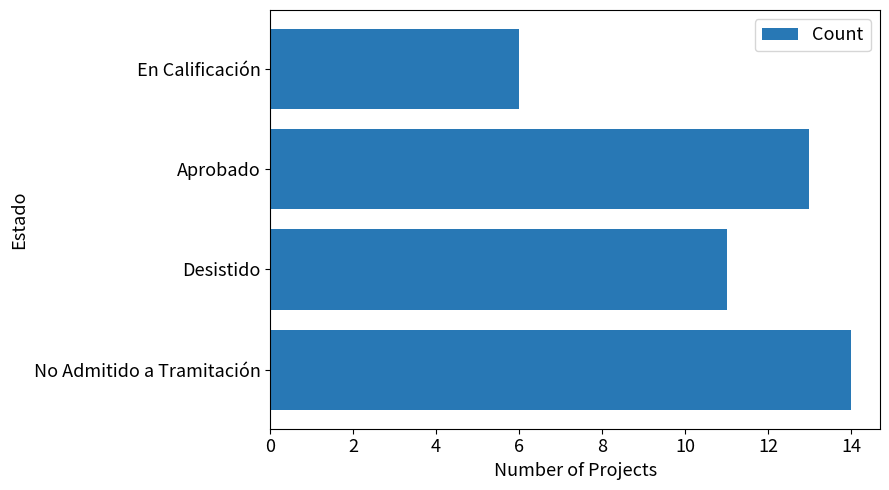

What is the difference between the maximum and minimum values?

8